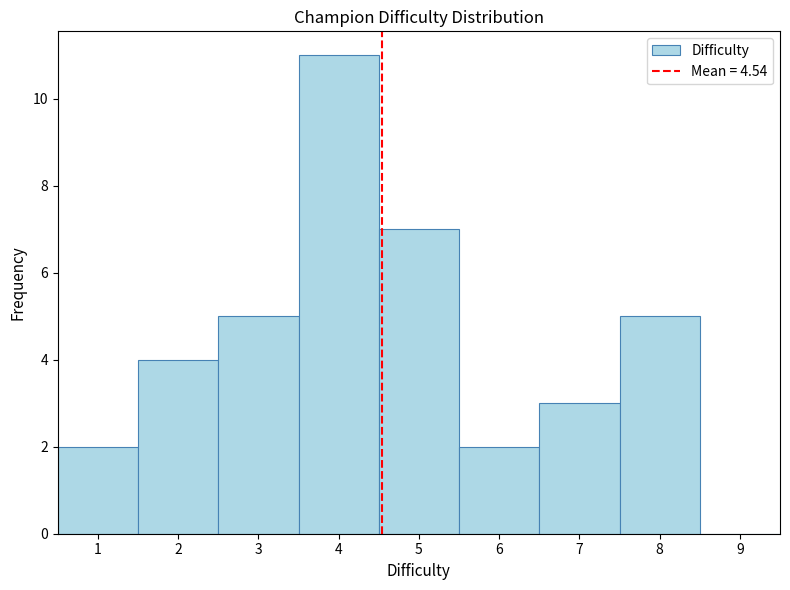

How tall is the bar that spans 6.5 to 7.5 on the x-axis? The values are not printed on the chart, so give them approximately, as read against the axis.

3